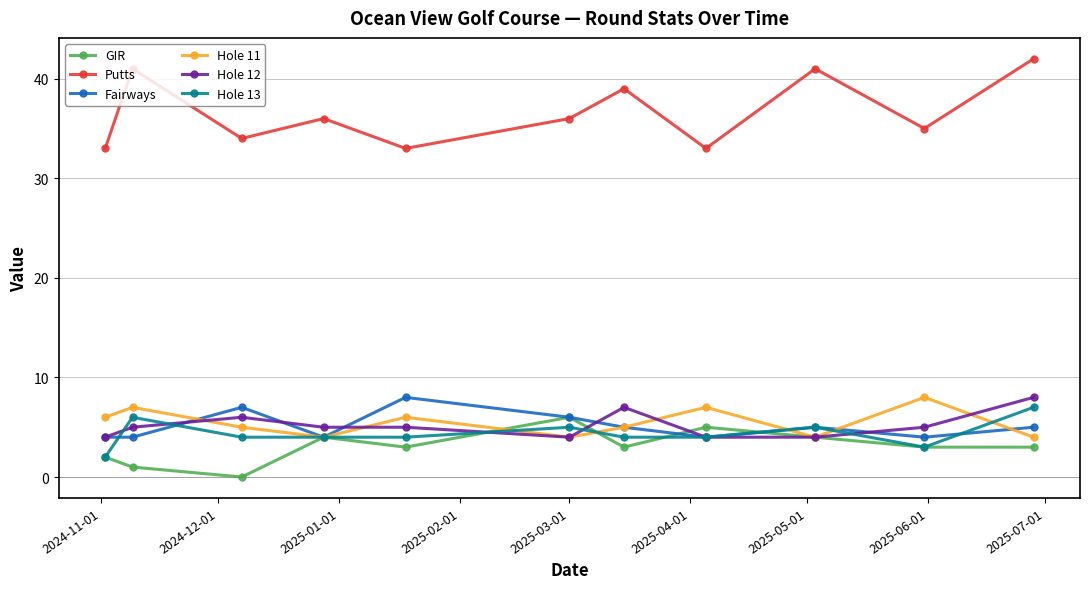

At how many categories does at least one series exceed 40?

3